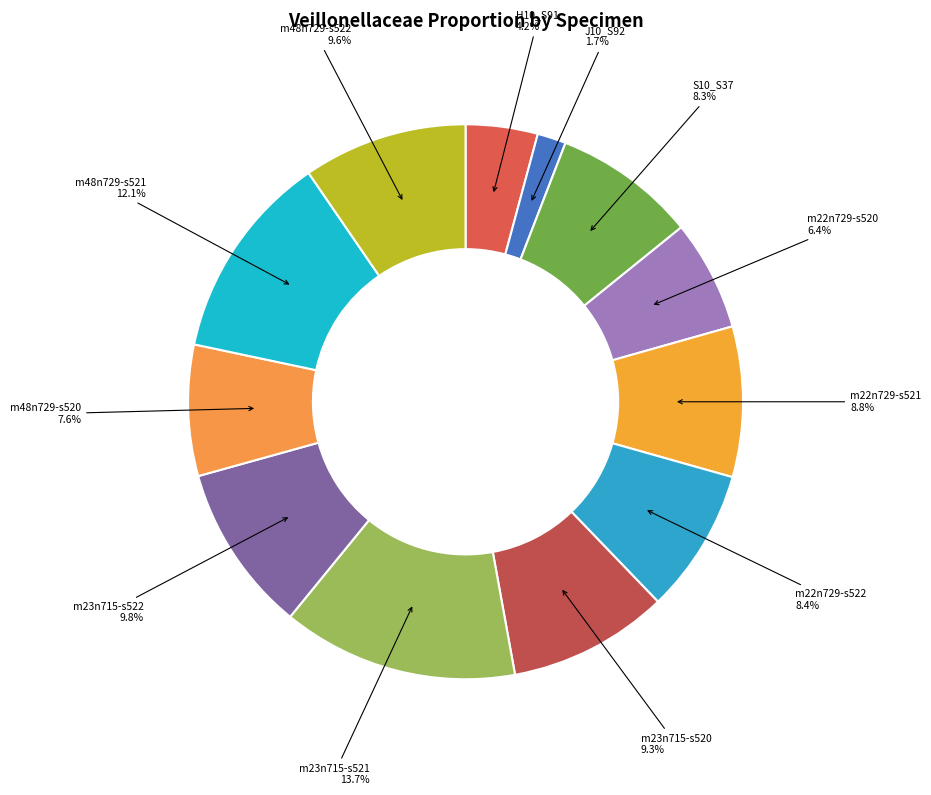

How many slices are in this pie chart?

12